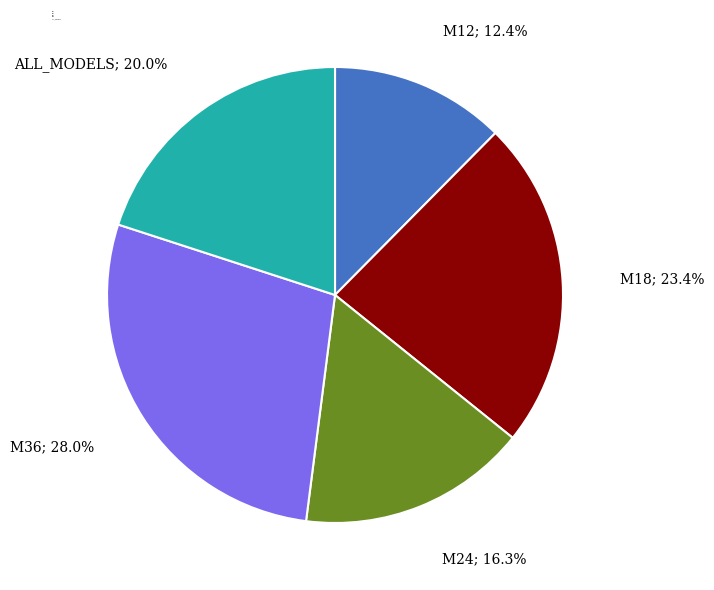

What is the smallest slice in the pie chart?

M12